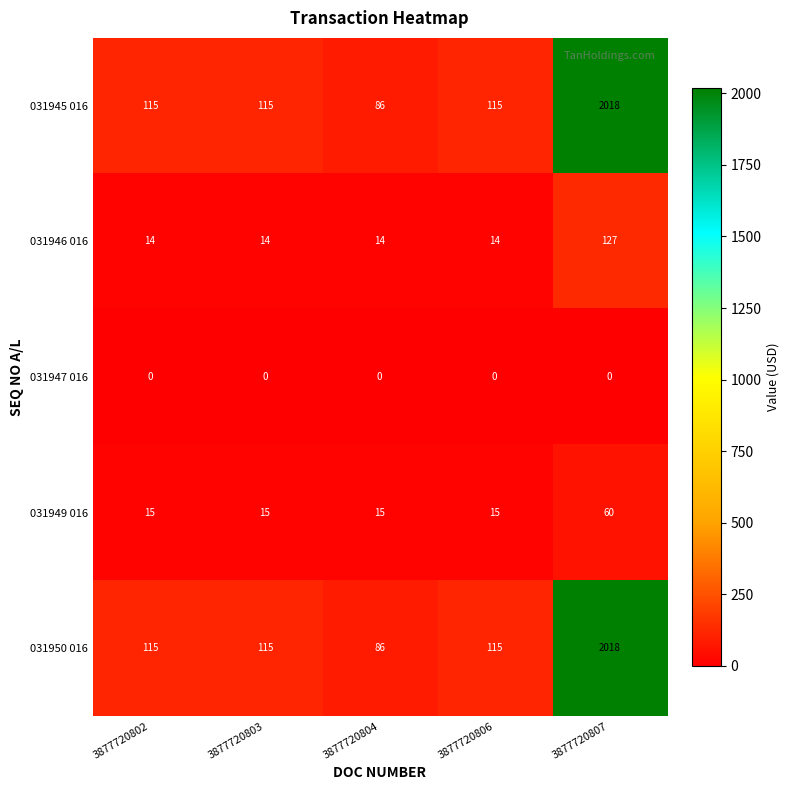

What is the difference between the highest and lowest values at 3877720802?

115